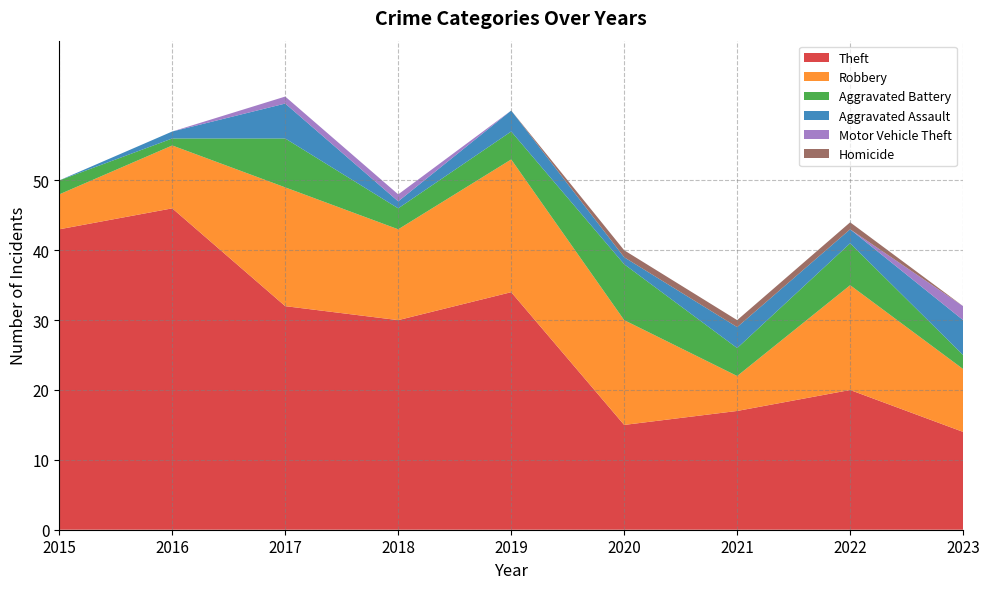

Reading left to right, list all the values displayed in this chart.

Theft: 43	46	32	30	34	15	17	20	14
Robbery: 5	9	17	13	19	15	5	15	9
Aggravated Battery: 2	1	7	3	4	8	4	6	2
Aggravated Assault: 0	1	5	1	3	1	3	2	5
Motor Vehicle Theft: 0	0	1	1	0	0	0	0	2
Homicide: 0	0	0	0	0	1	1	1	0